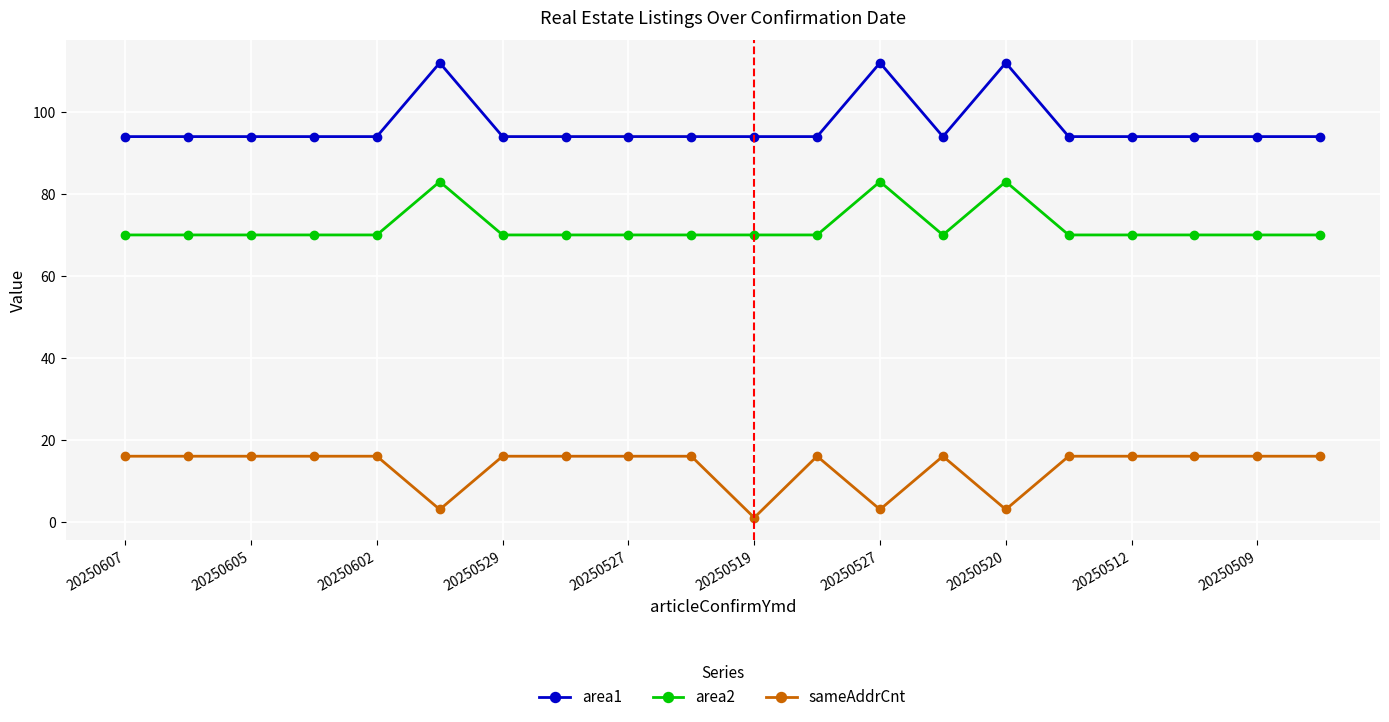

What is the difference between the second highest and second lowest values in the sameAddrCnt series?

13